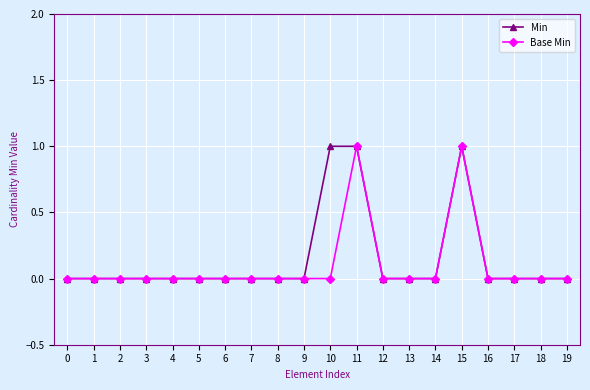

True or false: Base Min has more than 1 interior local peaks.

True